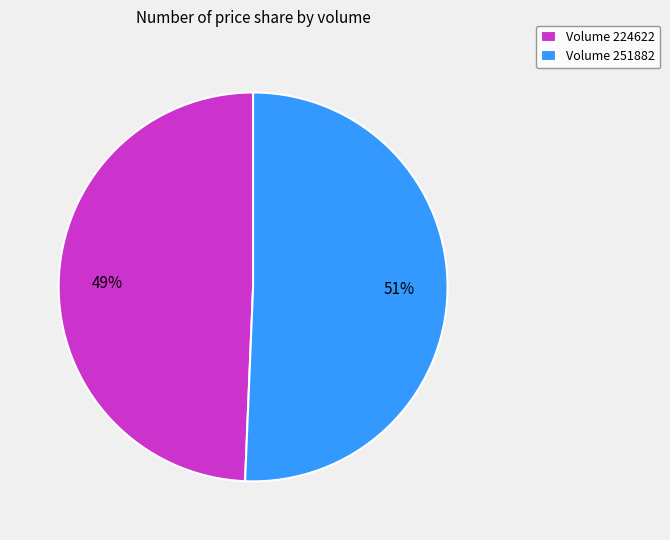

The Volume 251882 slice represents 51% of the pie. True or false?

True